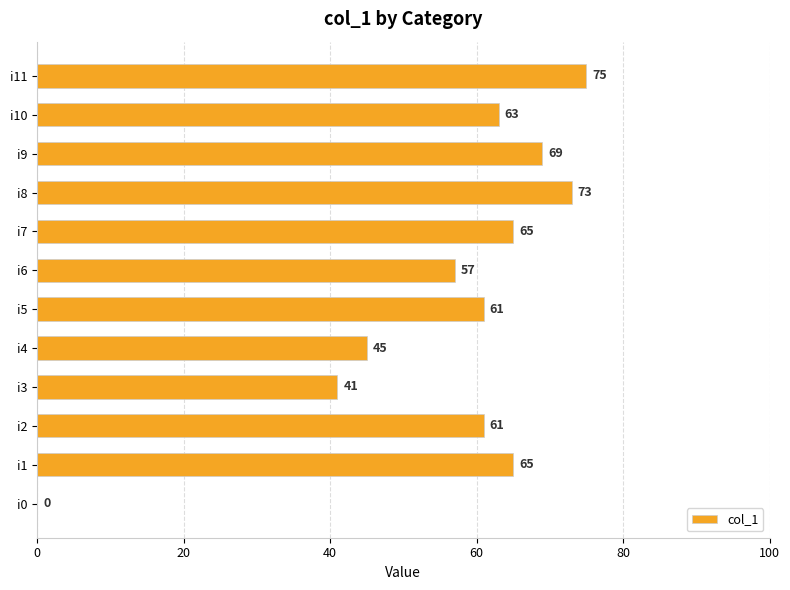

How many data points does each series have?

12